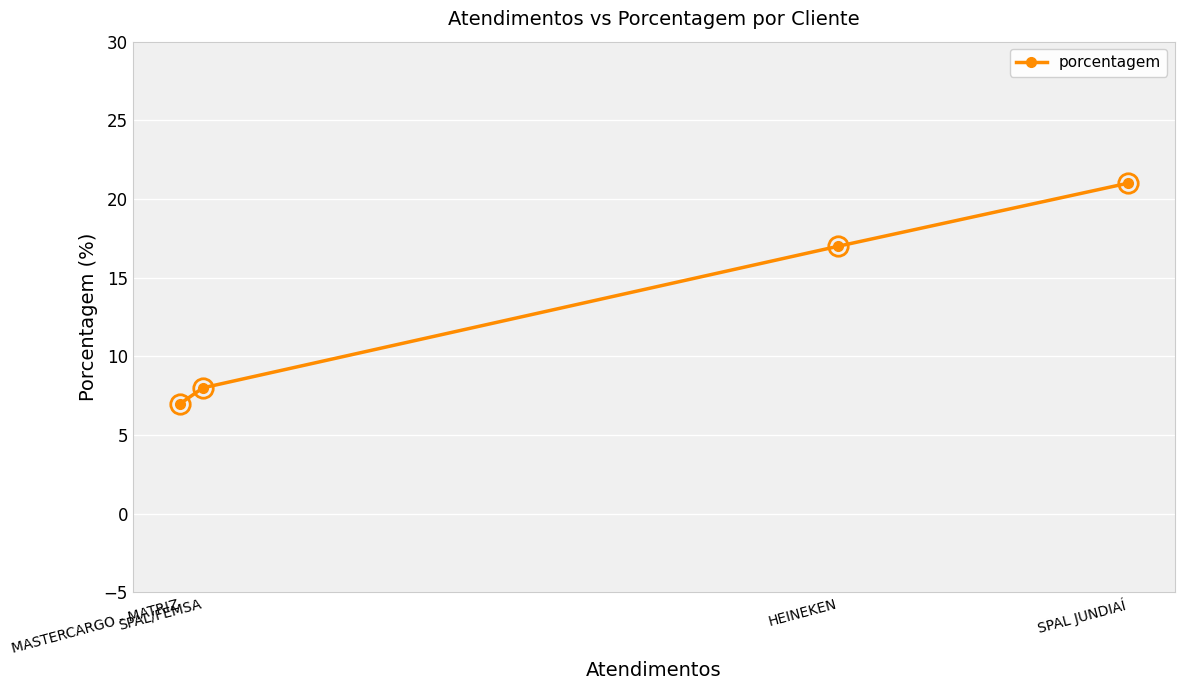

Which category has the lowest value across all series?

MASTERCARGO - MATRIZ